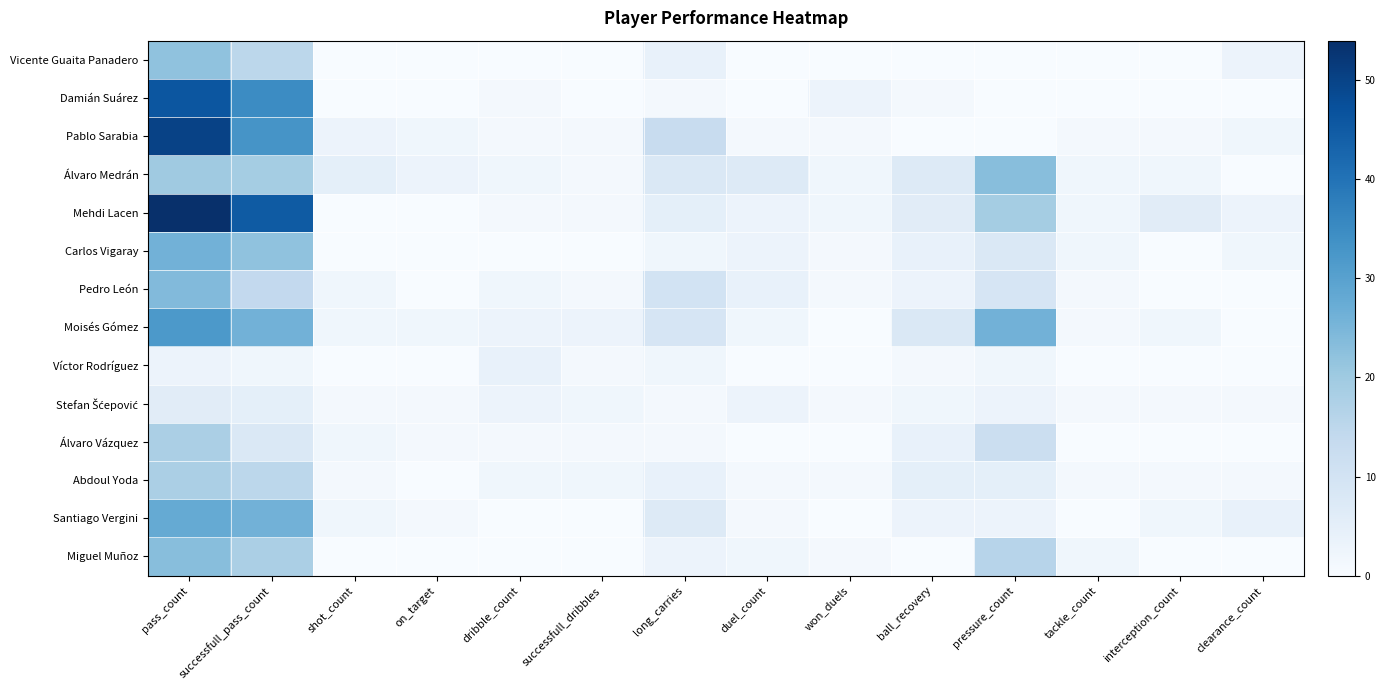

Which has a higher value, tackle_count or pressure_count?

tackle_count